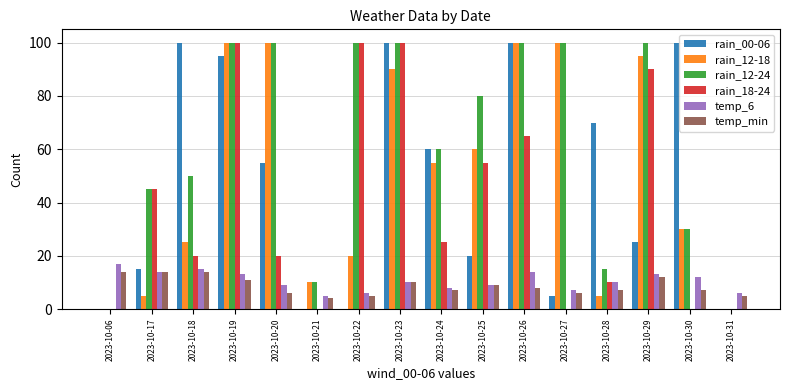

Reading left to right, list all the values displayed in this chart.

rain_00-06: 0	15	100	95	55	0	0	100	60	20	100	5	70	25	100	0
rain_12-18: 0	5	25	100	100	10	20	90	55	60	100	100	5	95	30	0
rain_12-24: 0	45	50	100	100	10	100	100	60	80	100	100	15	100	30	0
rain_18-24: 0	45	20	100	20	0	100	100	25	55	65	0	10	90	0	0
temp_6: 17	14	15	13	9	5	6	10	8	9	14	7	10	13	12	6
temp_min: 14	14	14	11	6	4	5	10	7	9	8	6	7	12	7	5